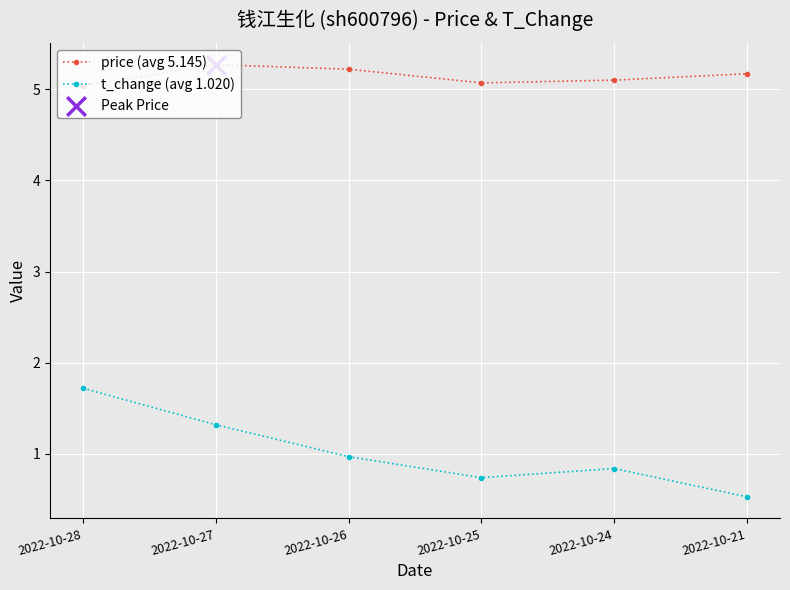

What is the spread (max minus min) of values at 2022-10-28?

3.3